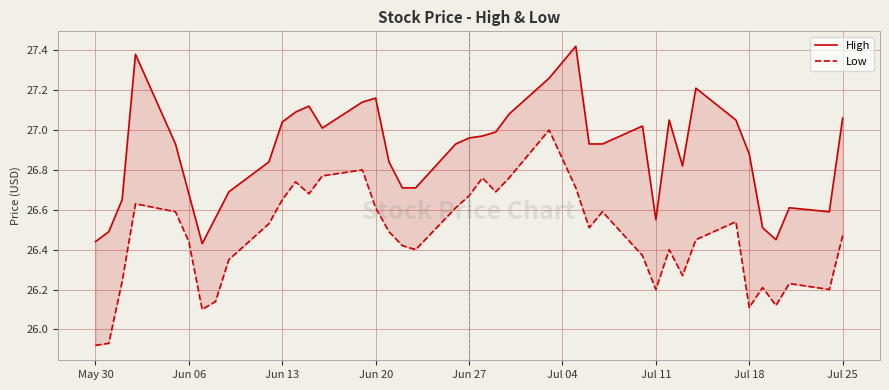

True or false: High and Low cross at least once.

False